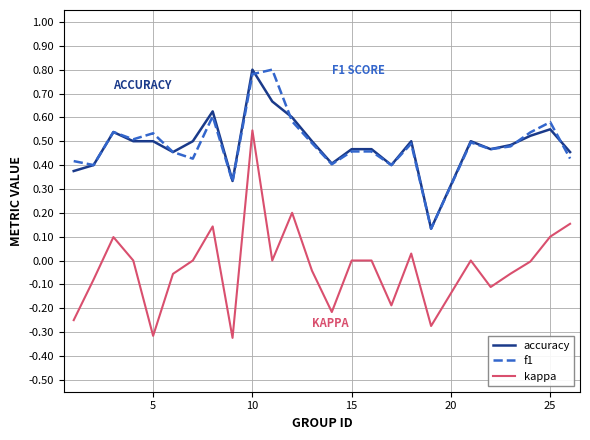

Which series has the largest range (max minus min)?

kappa